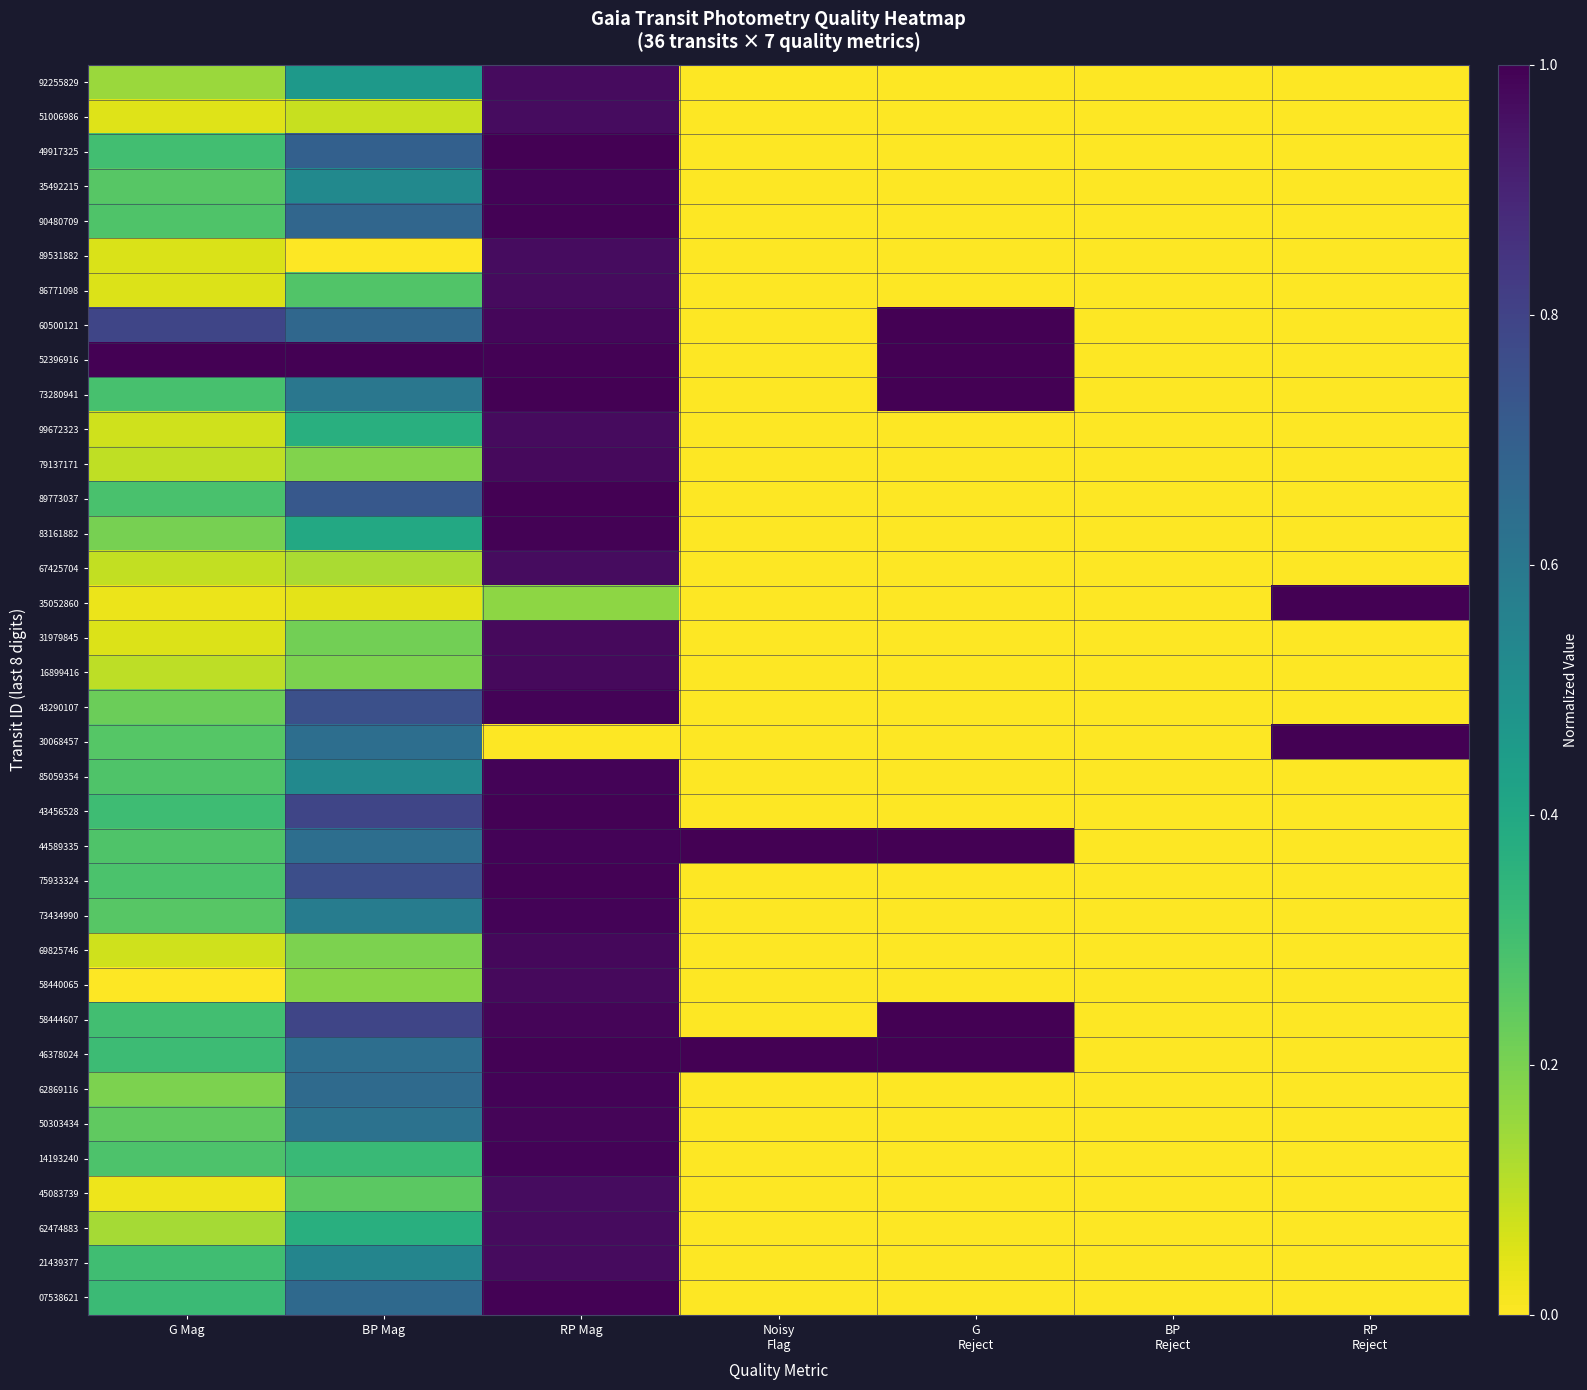

At which category is the sum across all series the highest?

RP Mag